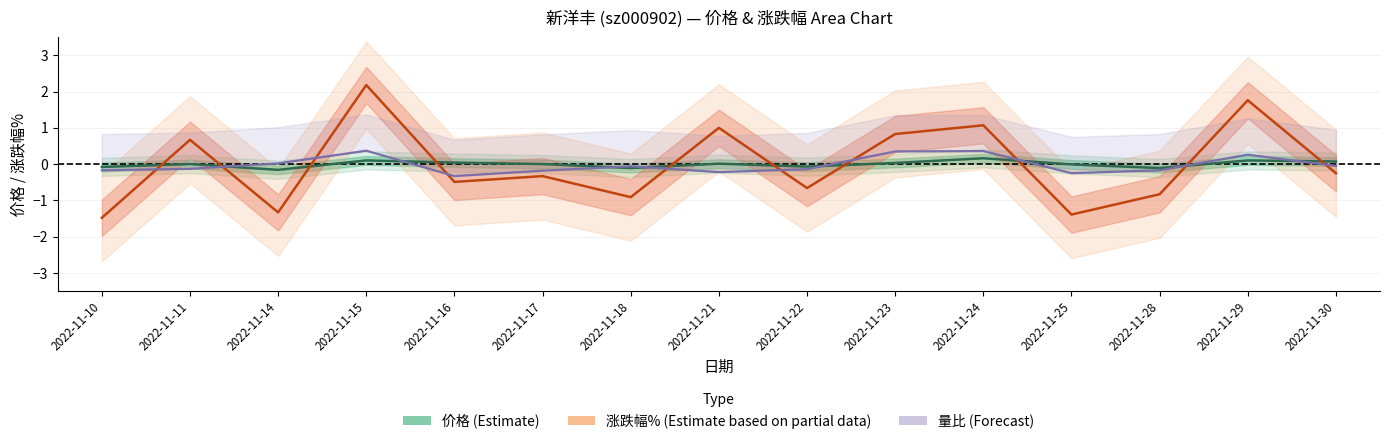

Rank the series by their maximum value, from highest to lowest.

涨跌幅% (Estimate based on partial data), 量比 (Forecast reference), 价格 (Estimate)